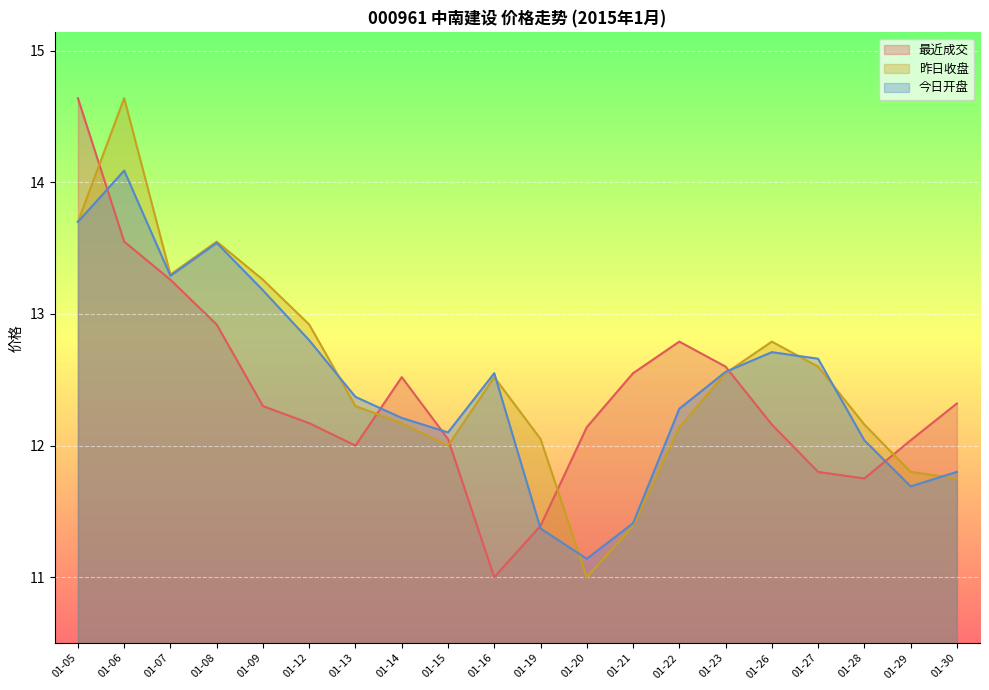

Is the value of 今日开盘 at 01-27 greater than the value of 昨日收盘 at 01-09?

No